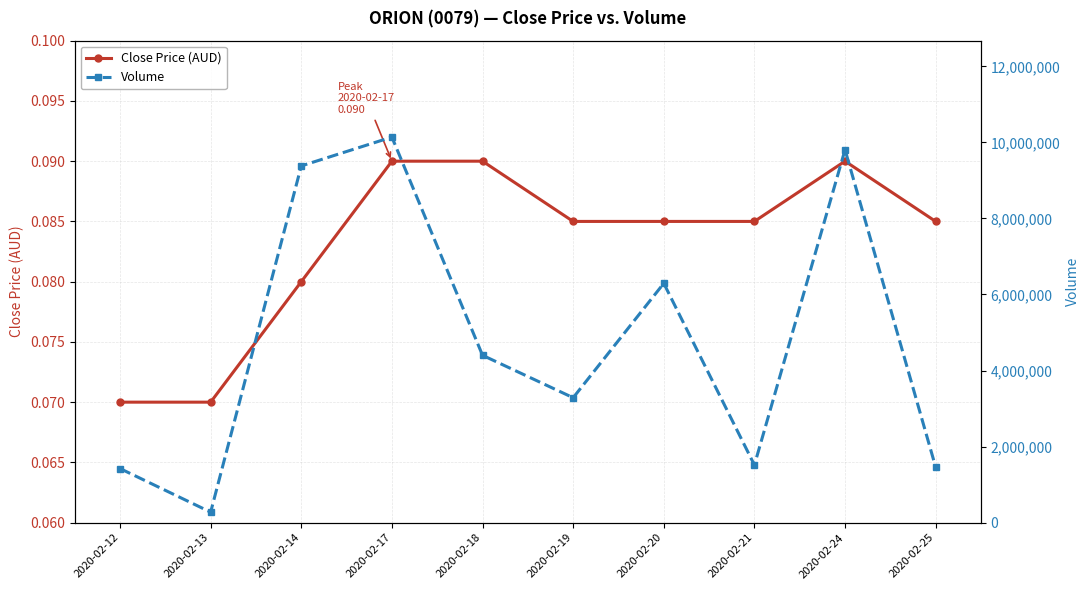

Count the Close Price (AUD) values in the range 0 to 1.

10